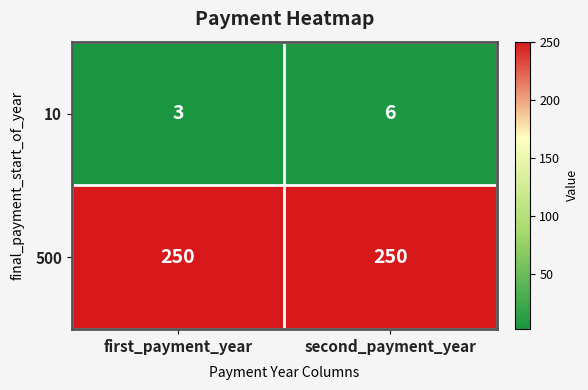

Reading left to right, transcribe all the data shown in this chart.

10: 3	6
500: 250	250